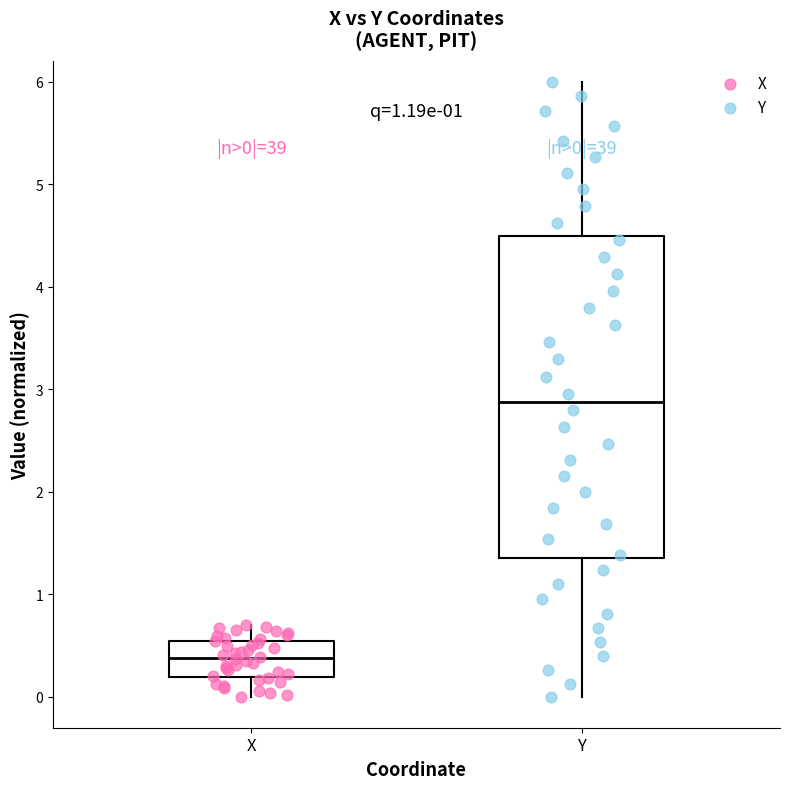

Comparing the boxes themselves (not the whiskers), which one is the tallest?

Y